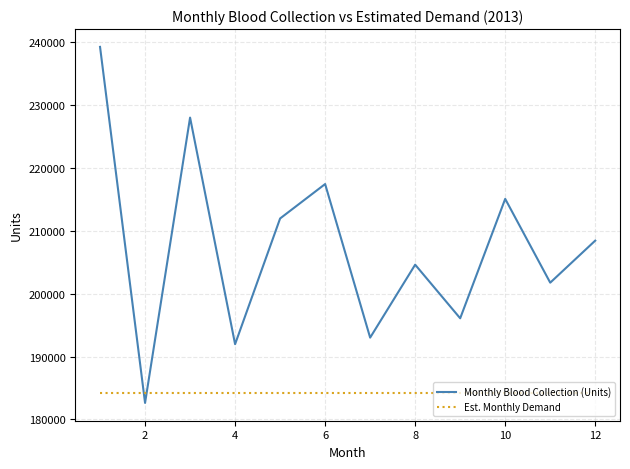

What is the minimum value shown in the chart?

182621.0